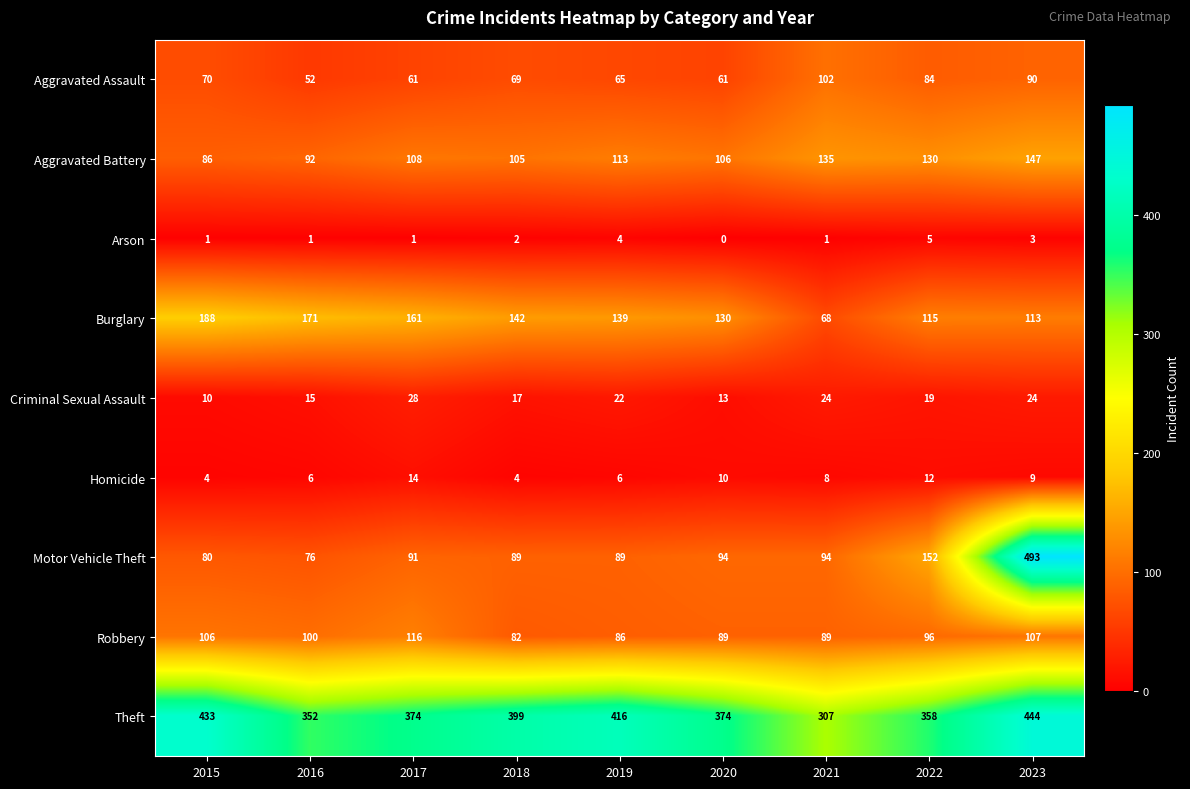

Which series has the largest total across all categories?

Theft